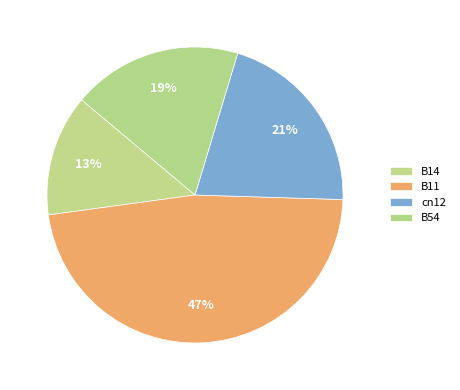

What percentage do B54 and B11 together represent?

65.9%